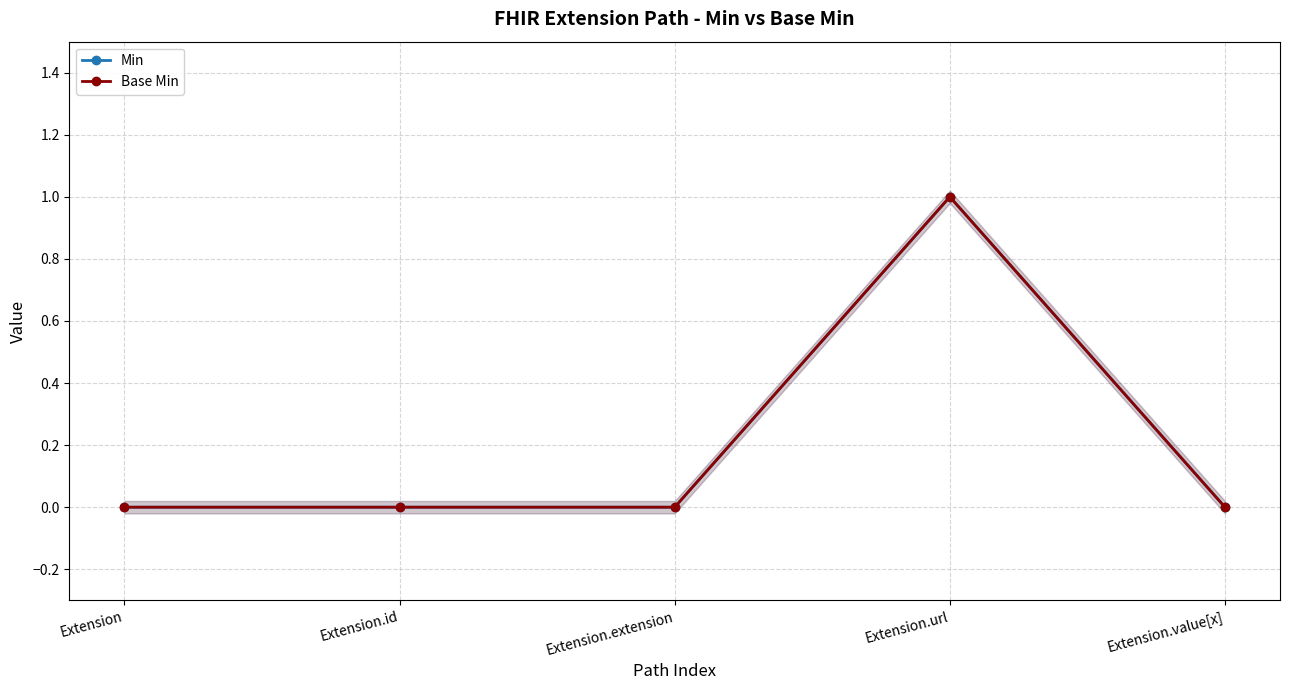

What is the sum of all Min values?

1